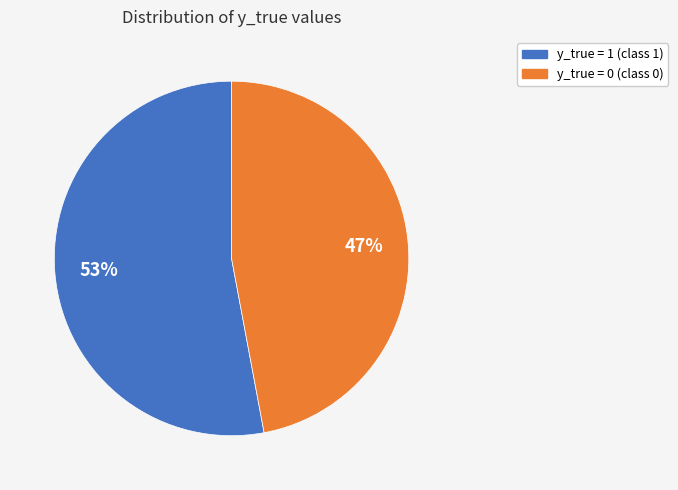

Rank the categories by value from lowest to highest.

y_true = 0, y_true = 1